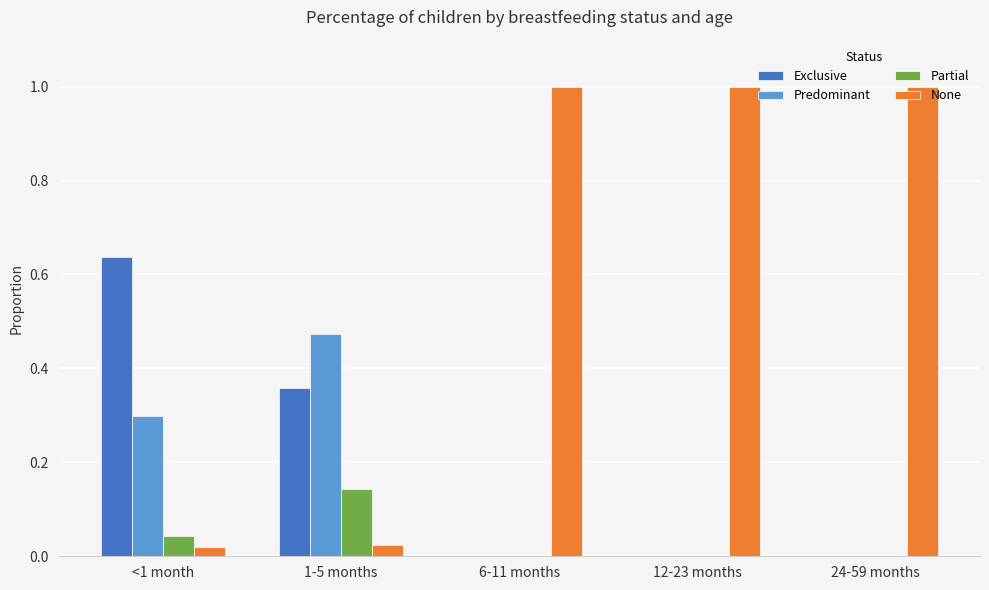

What is the total value across all series at 12-23 months?

1.0